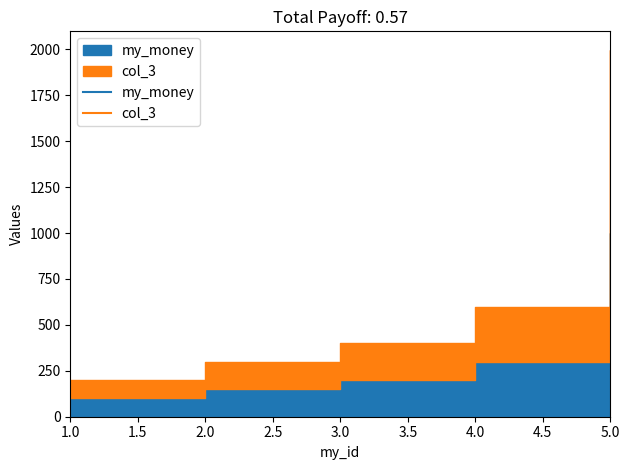

Reading left to right, extract all data points from this chart.

my_money: 1=100	2=150	3=200	4=300	5=999
col_3: 1=200	2=300	3=400	4=600	5=1998